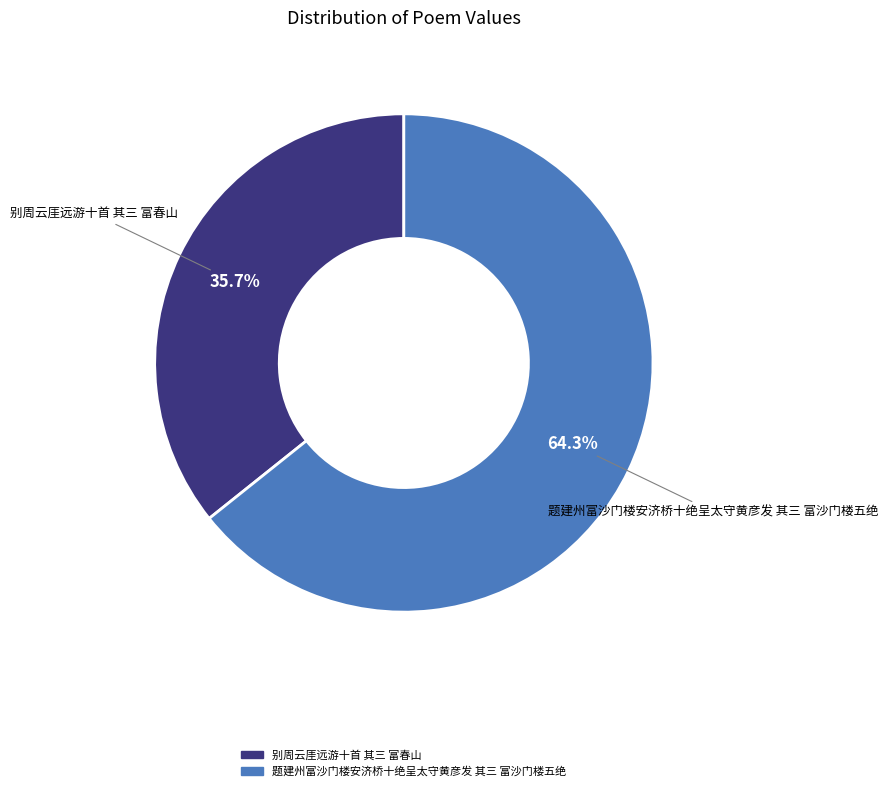

Do 别周云厓远游十首 其三 富春山 and 题建州富沙门楼安济桥十绝呈太守黄彦发 其三 富沙门楼五绝 together represent more than half of the pie?

Yes